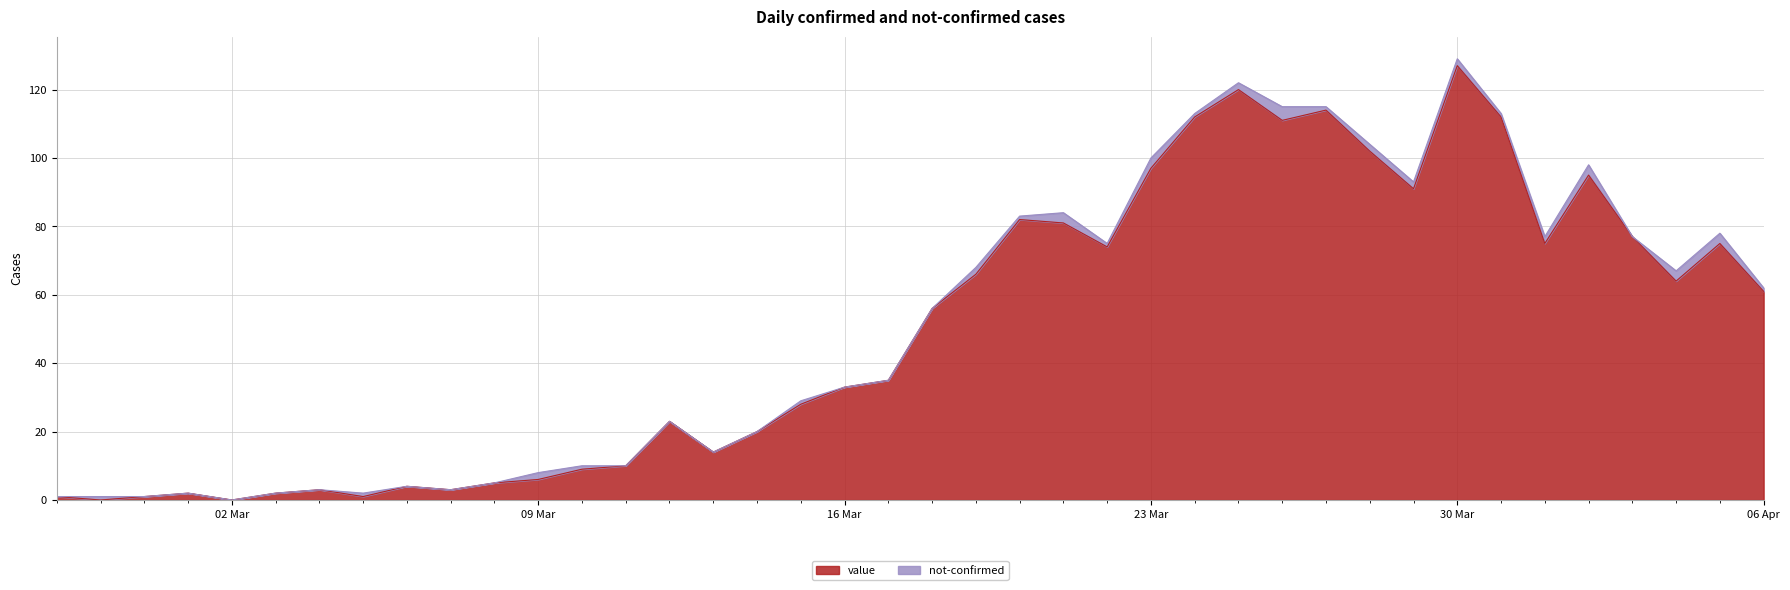

Where is the data nearest to the value 63?

2020-04-04